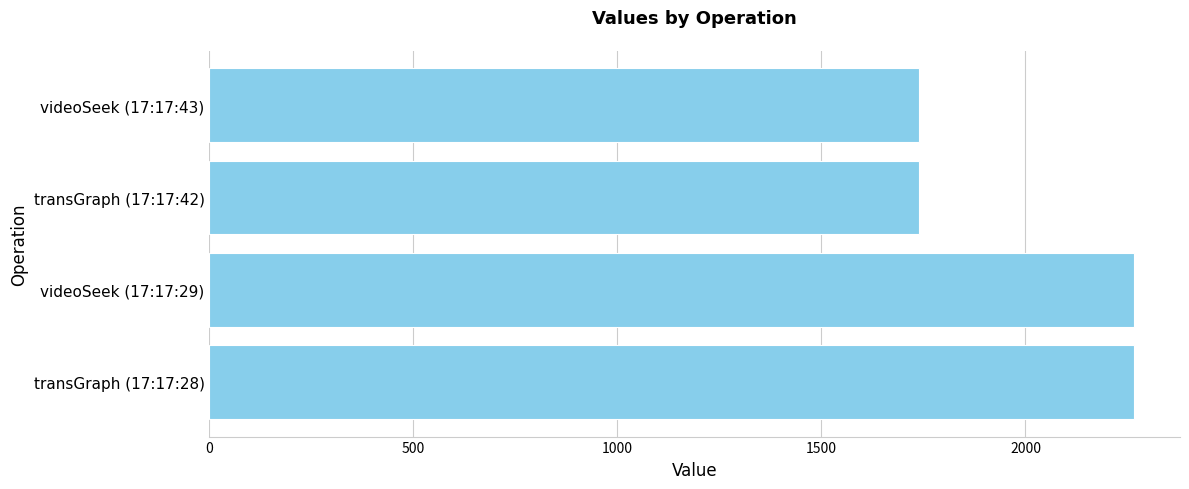

What is the difference between the second highest and minimum values?

527.4